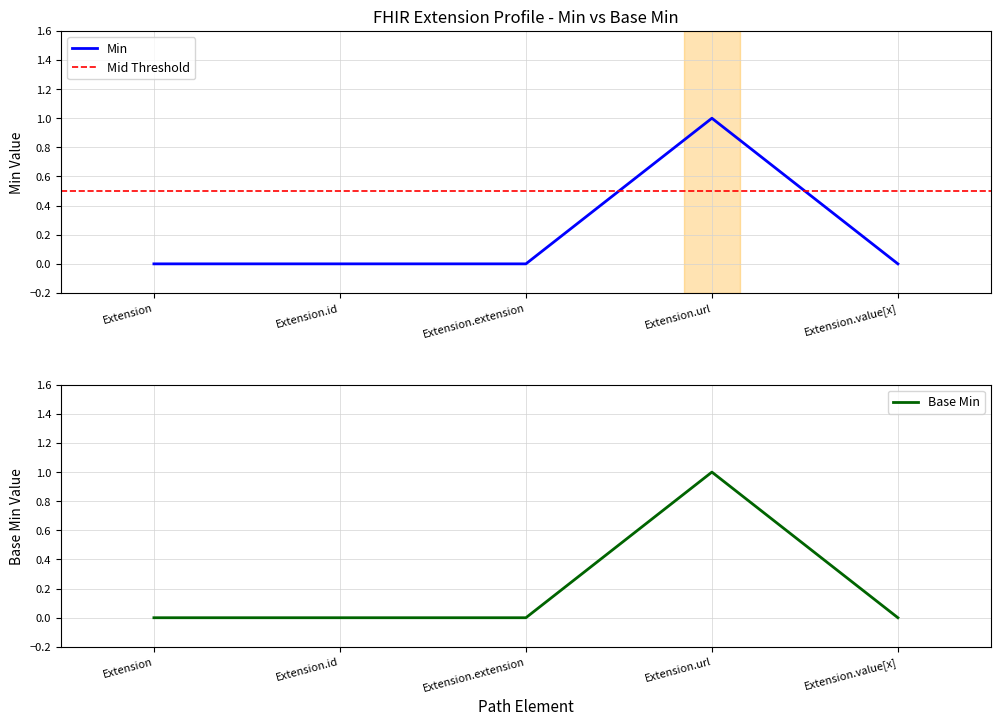

True or false: Min and Base Min intersect in this chart.

False